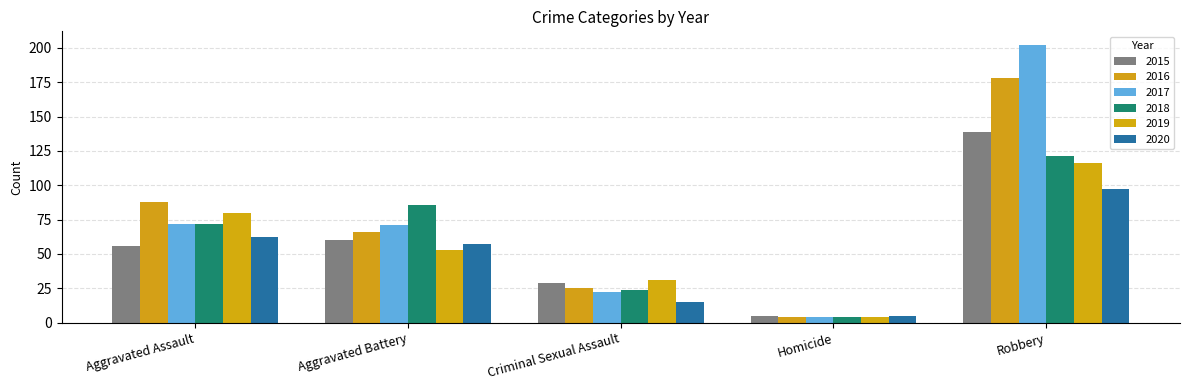

What is the difference between the maximum and minimum values in the 2017 series?

198